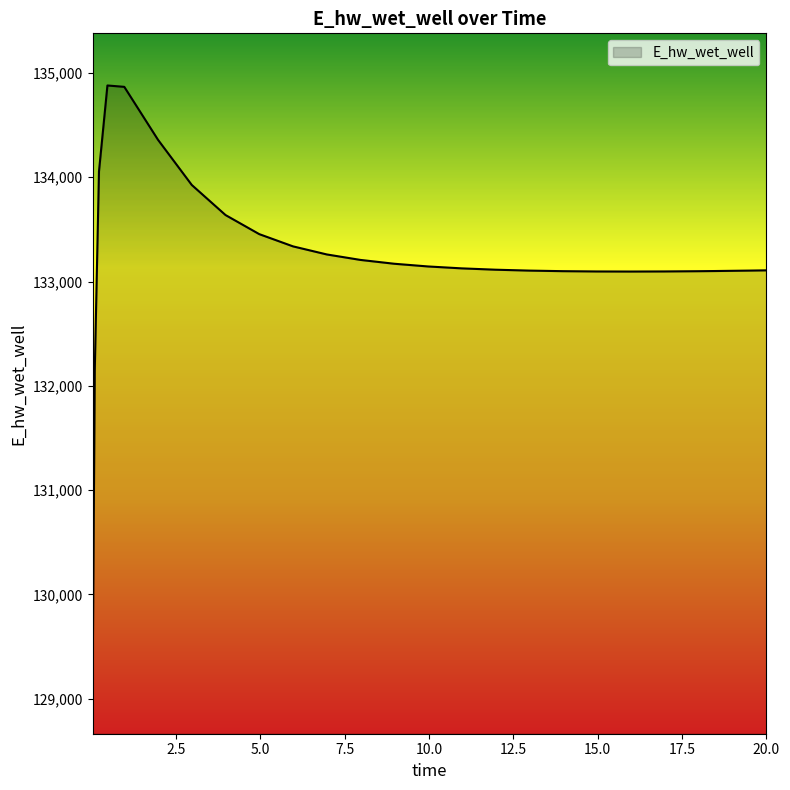

What is the difference between the maximum and minimum values?

5715.7